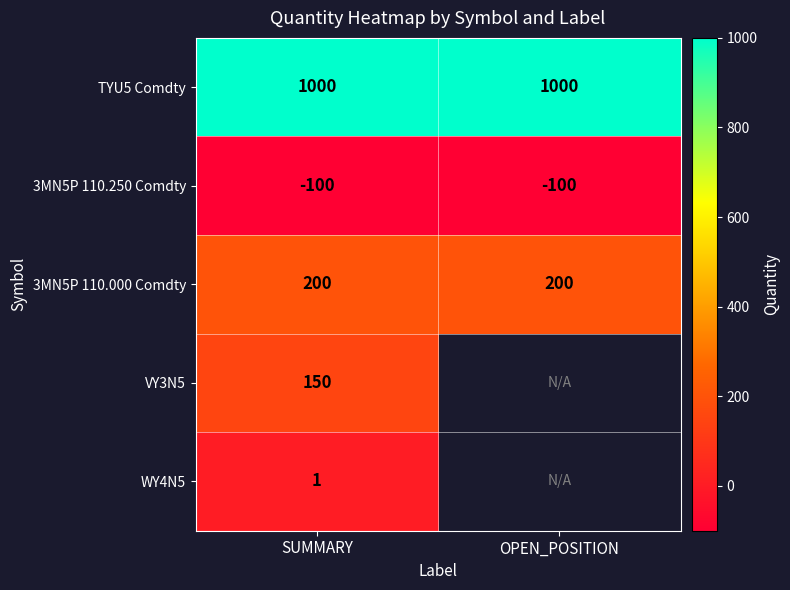

Between OPEN_POSITION and SUMMARY, which is larger?

OPEN_POSITION